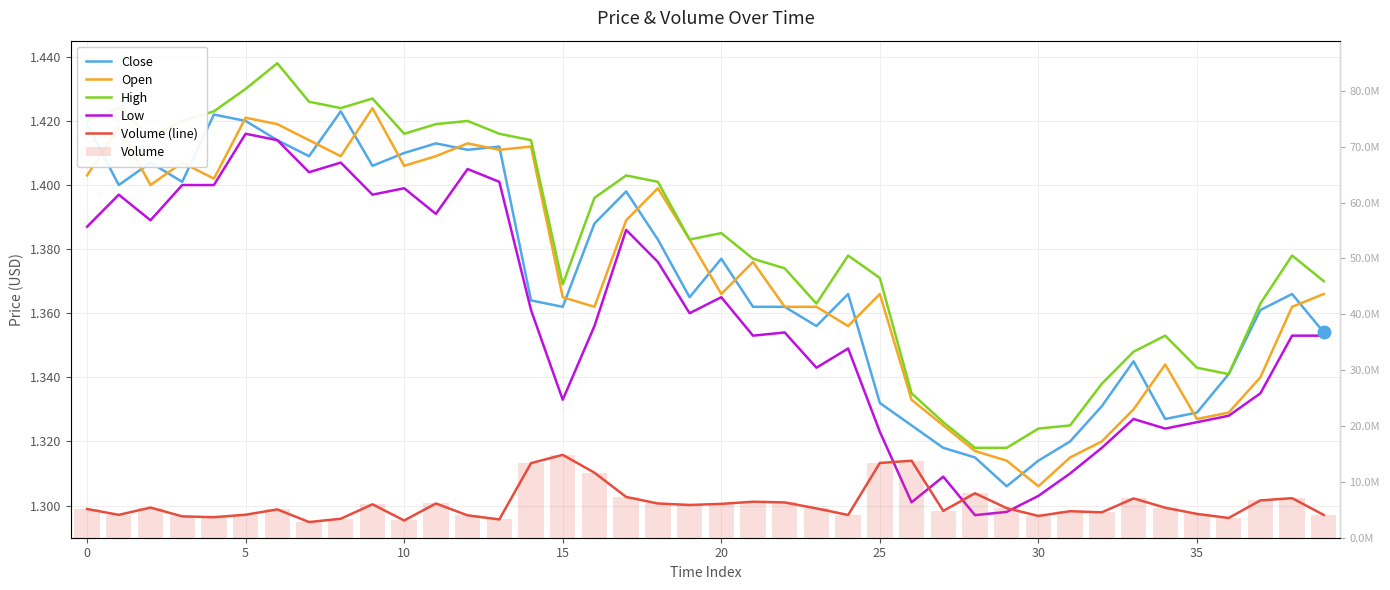

How many data points does each series have?

40